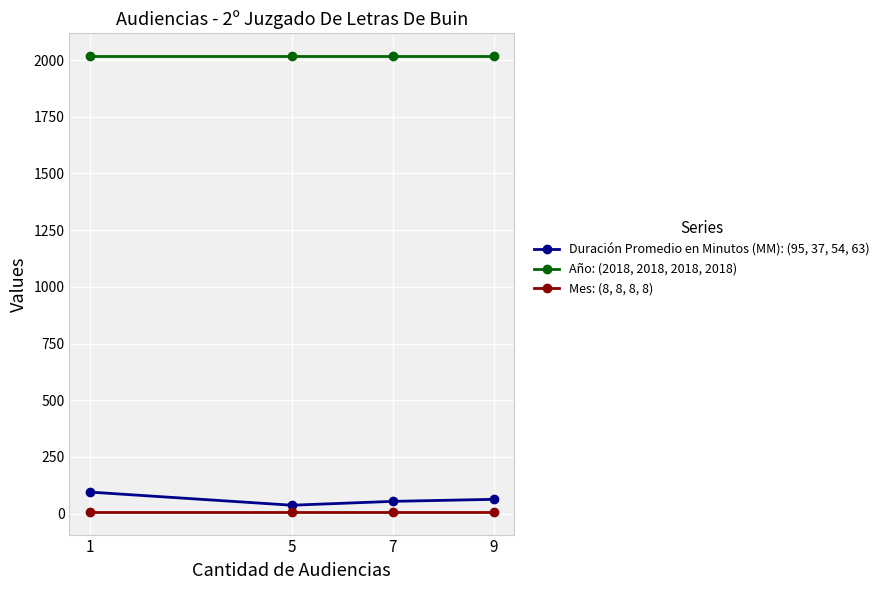

What is the average value of the Duración Promedio en Minutos (MM): (95, 37, 54, 63) series?

62